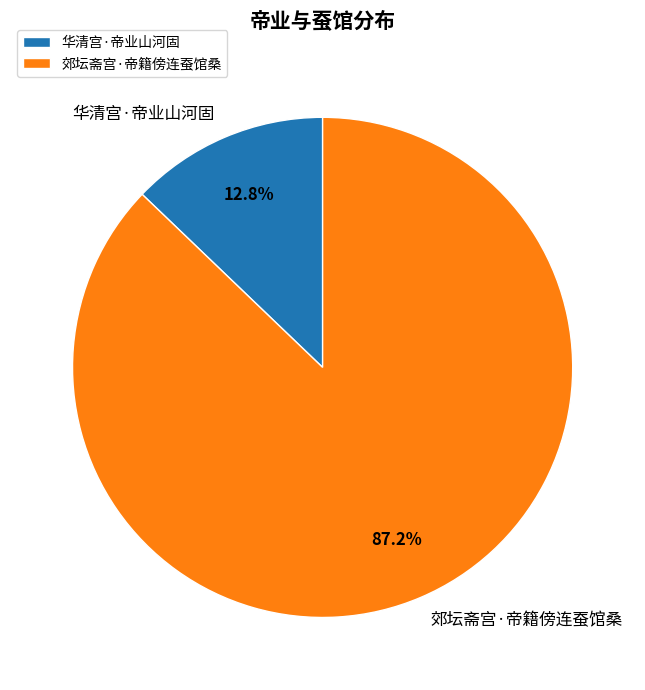

What percentage is the 华清宫·帝业山河固 slice, to the nearest percent?

13%